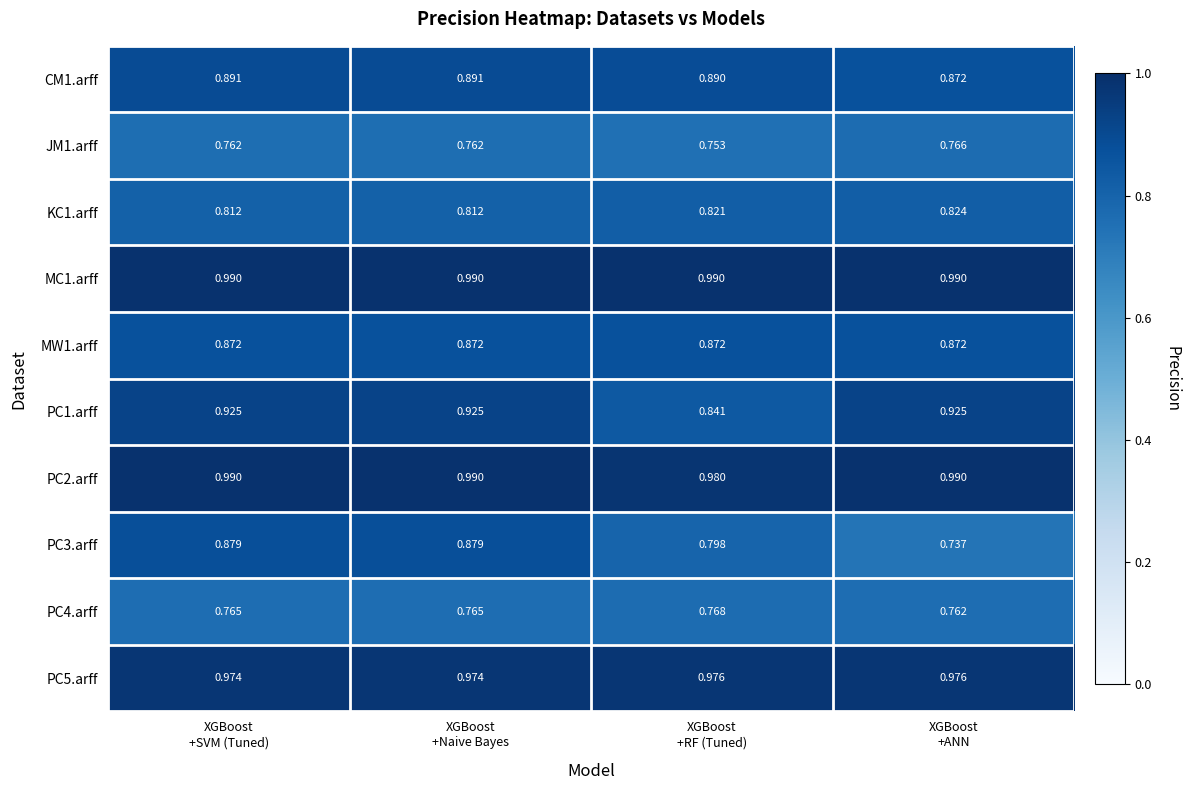

How many data points does each series have?

4